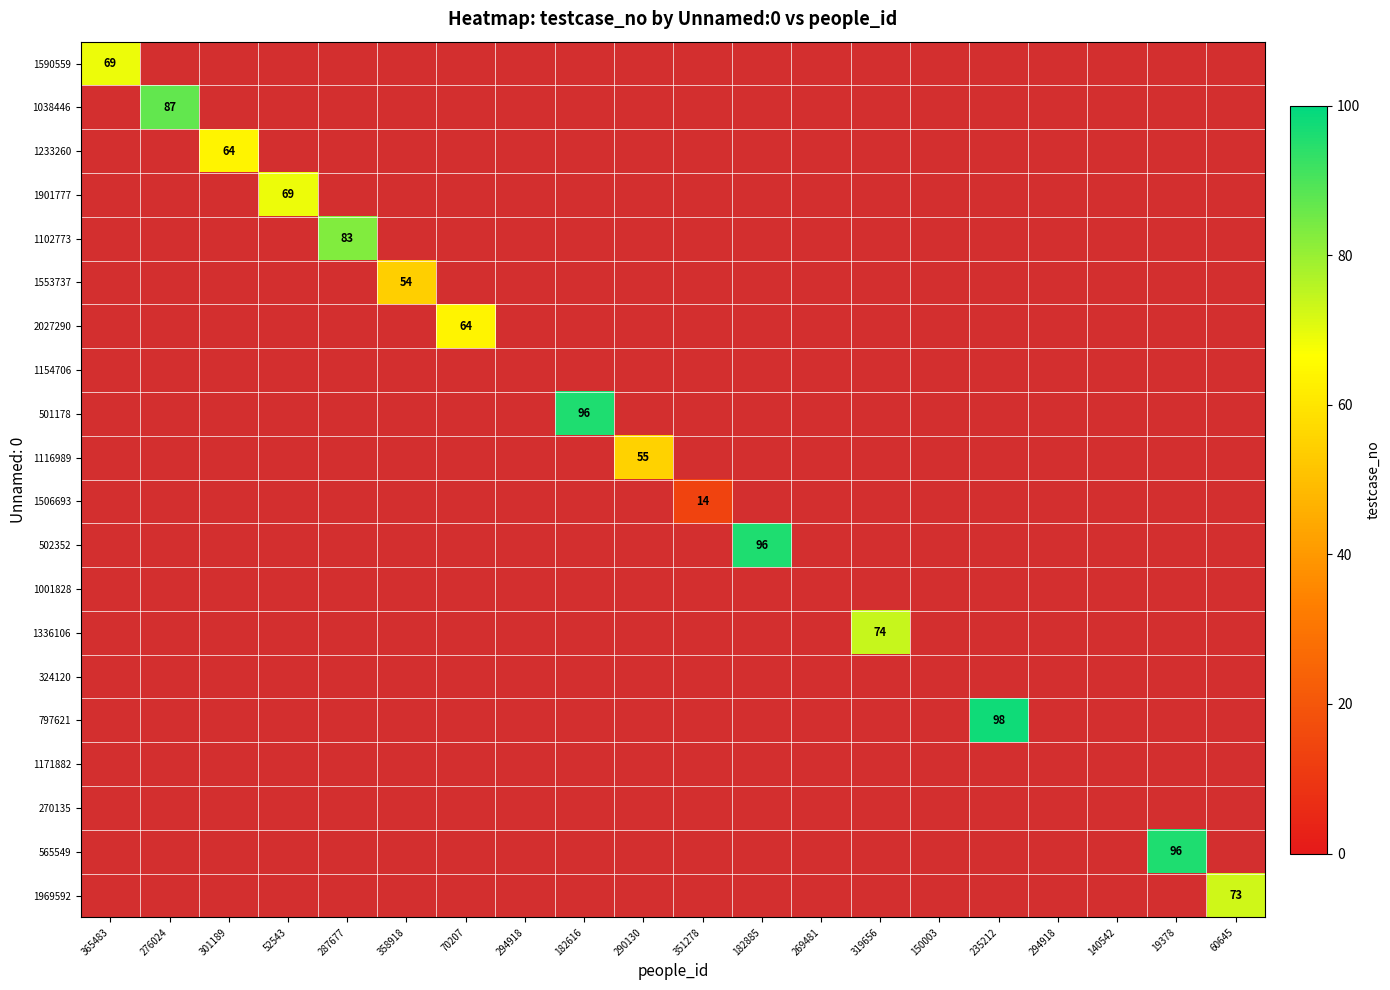

What is the spread (max minus min) of values at 319656?

74